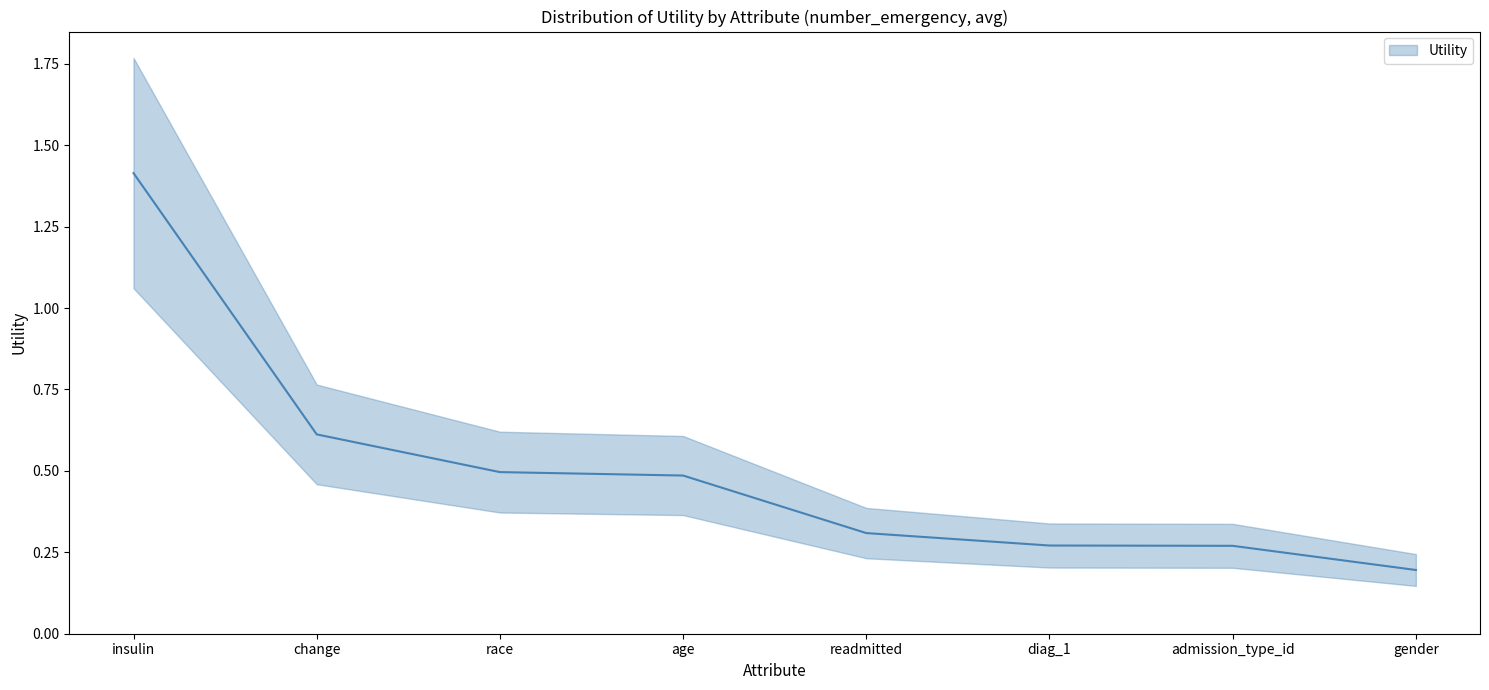

Reading left to right, what are all the values shown in this chart?

insulin=1.4	change=0.6	race=0.5	age=0.5	readmitted=0.3	diag_1=0.3	admission_type_id=0.3	gender=0.2